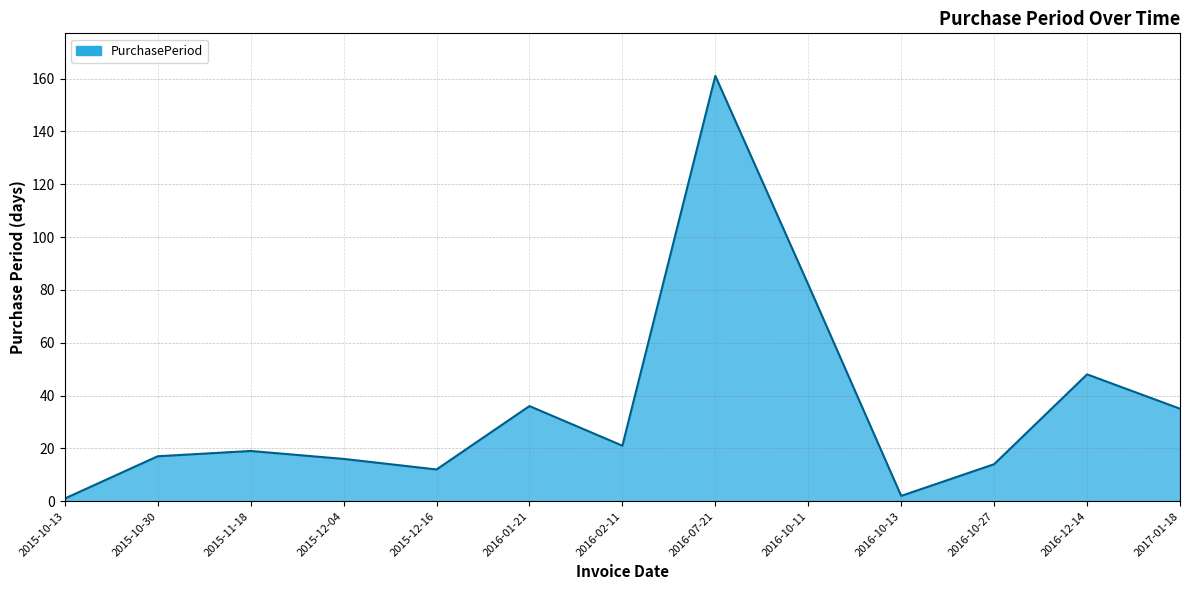

How many interior local valleys (lower than both neighbors) does the data have?

3